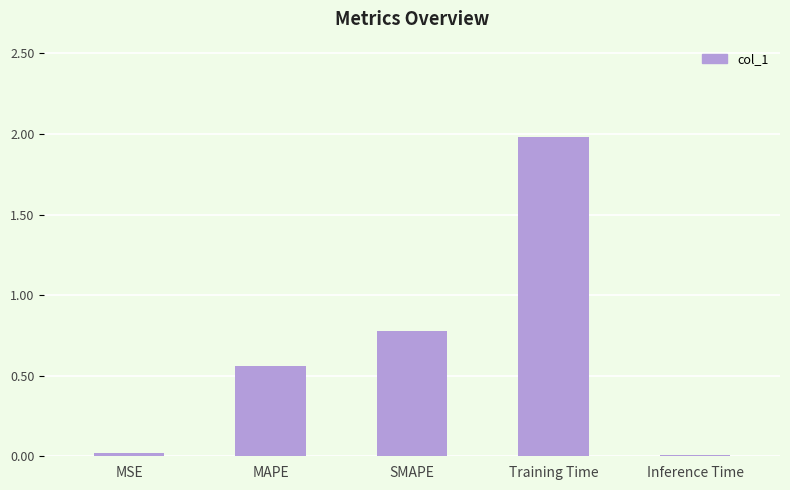

True or false: the data shows 1.0 at MAPE.

False